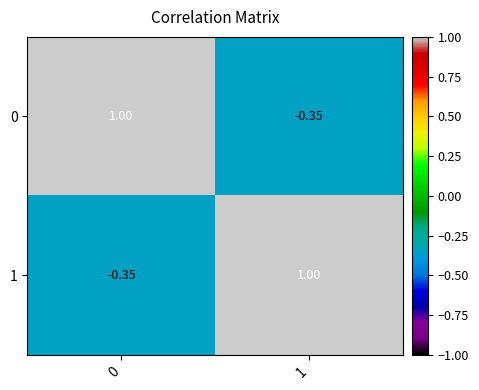

Rank the series at 0 from highest to lowest value.

0, 1